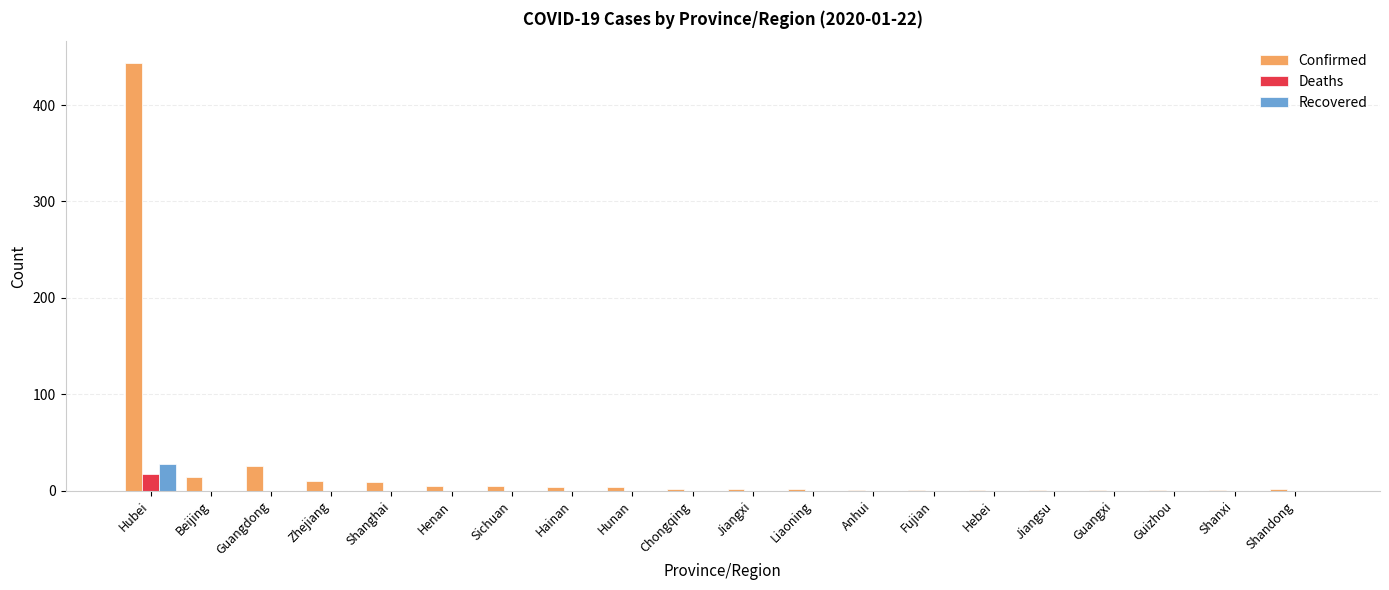

Where is Confirmed nearest to the value 222?

Guangdong